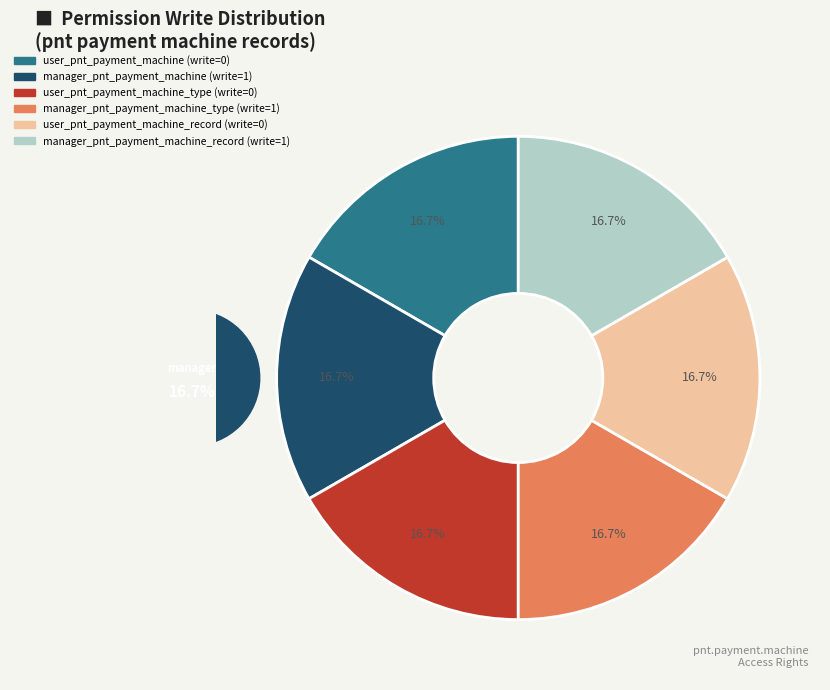

Is there a majority slice in this chart?

No